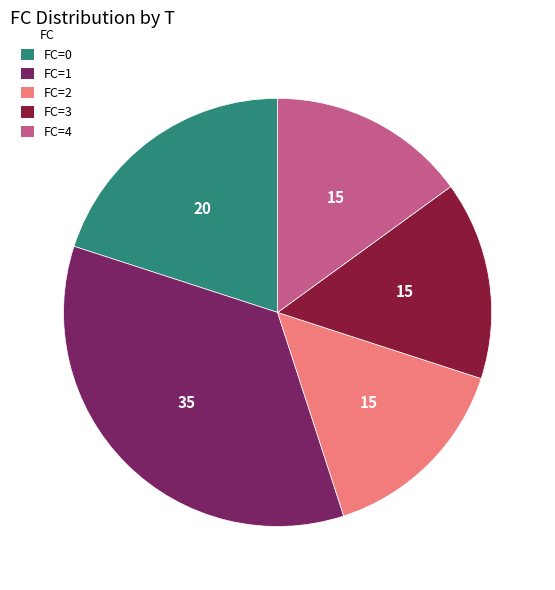

The FC=0 slice represents 8% of the pie. True or false?

False